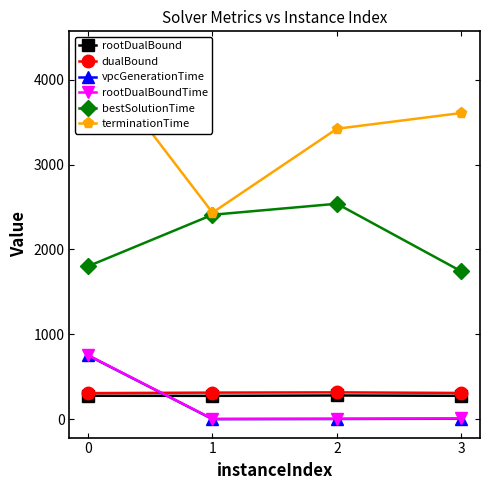

At how many categories does at least one series exceed 3200?

3